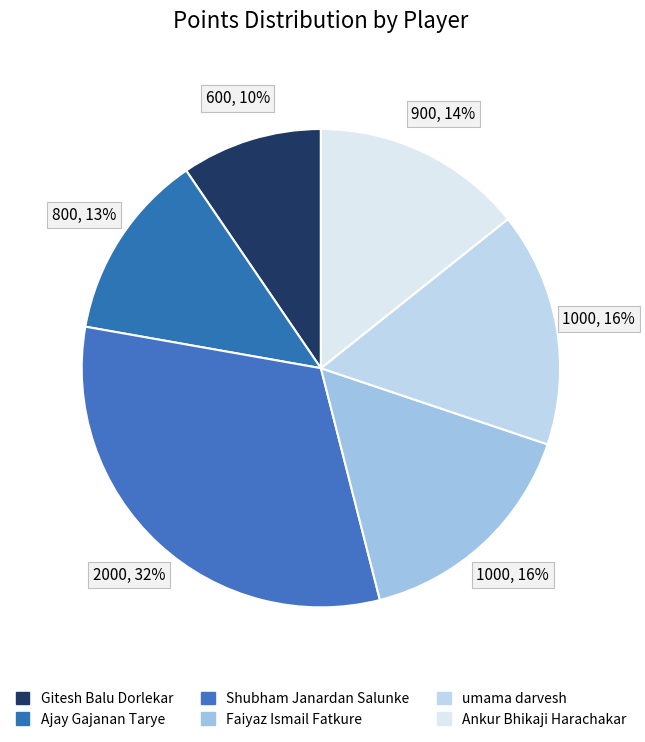

What is the ratio of the value at Faiyaz Ismail Fatkure to the value at Ajay Gajanan Tarye?

1.2